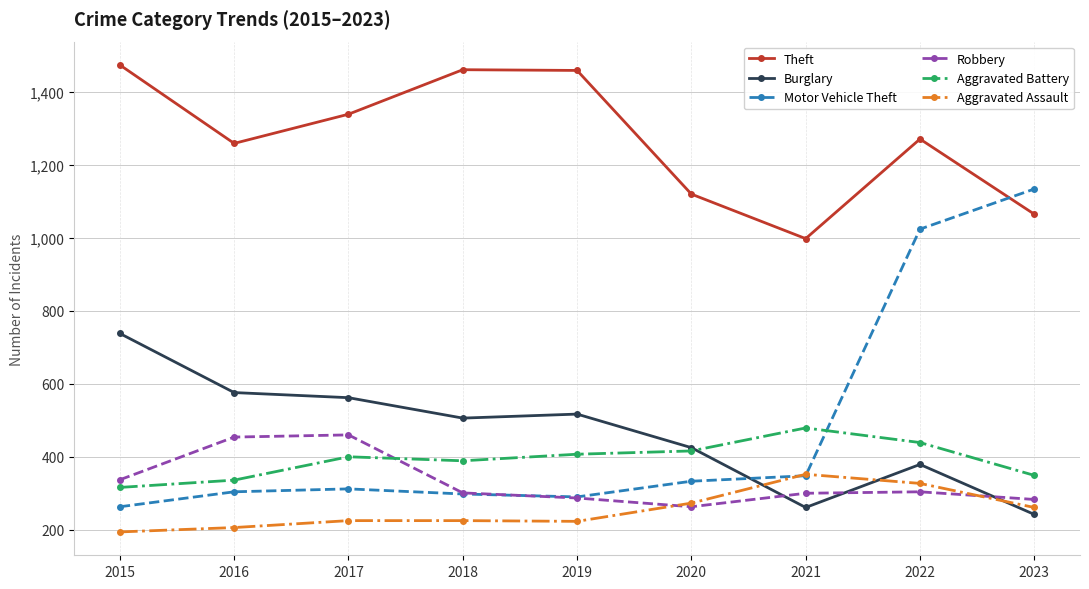

How many data points in Theft are less than 1271?

4